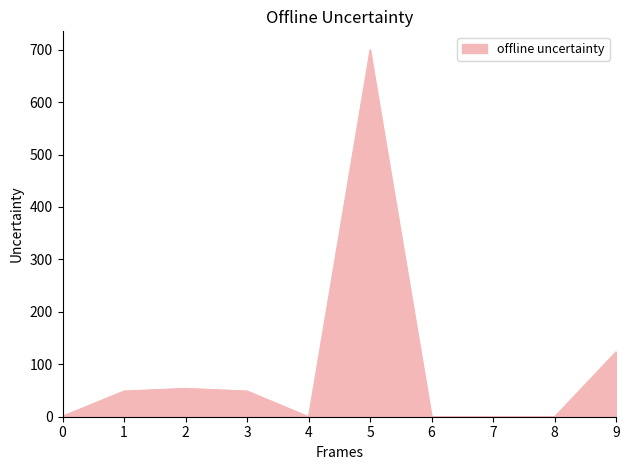

What is the greatest value displayed?

700.0